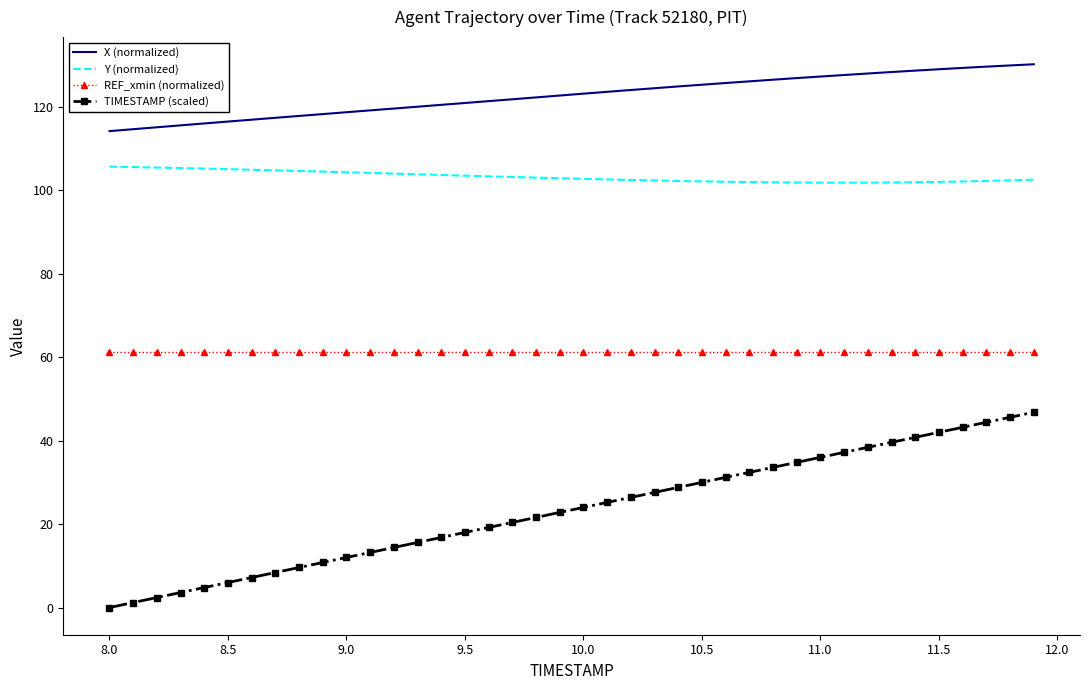

What is the difference between the maximum and minimum values in the TIMESTAMP (scaled) series?

46.8